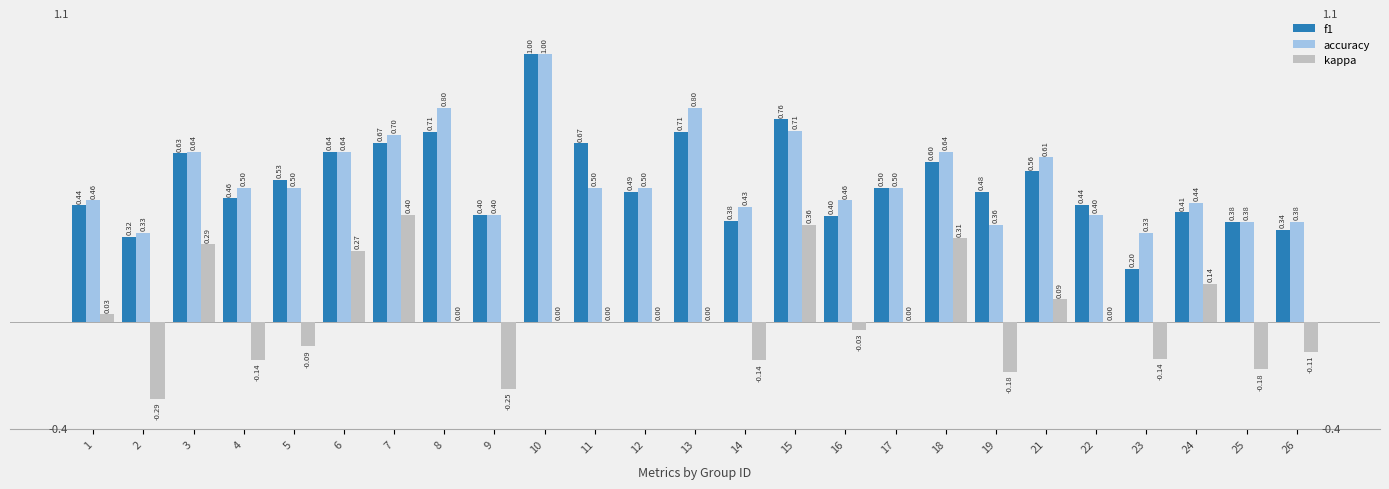

The value of kappa at 8 is -0.4. True or false?

False